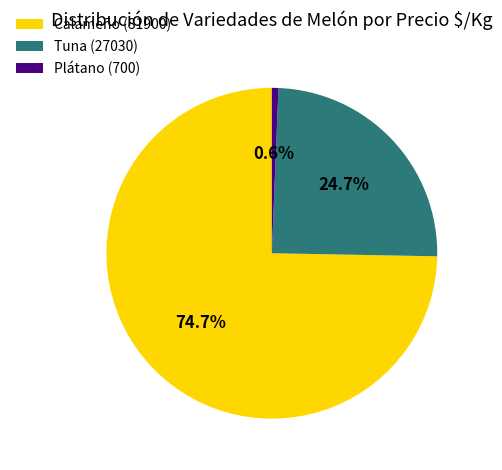

Is there a majority slice in this chart?

Yes